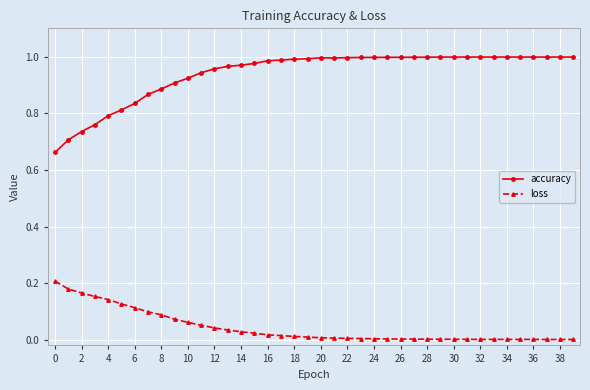

What is the sum of all loss values?

1.7